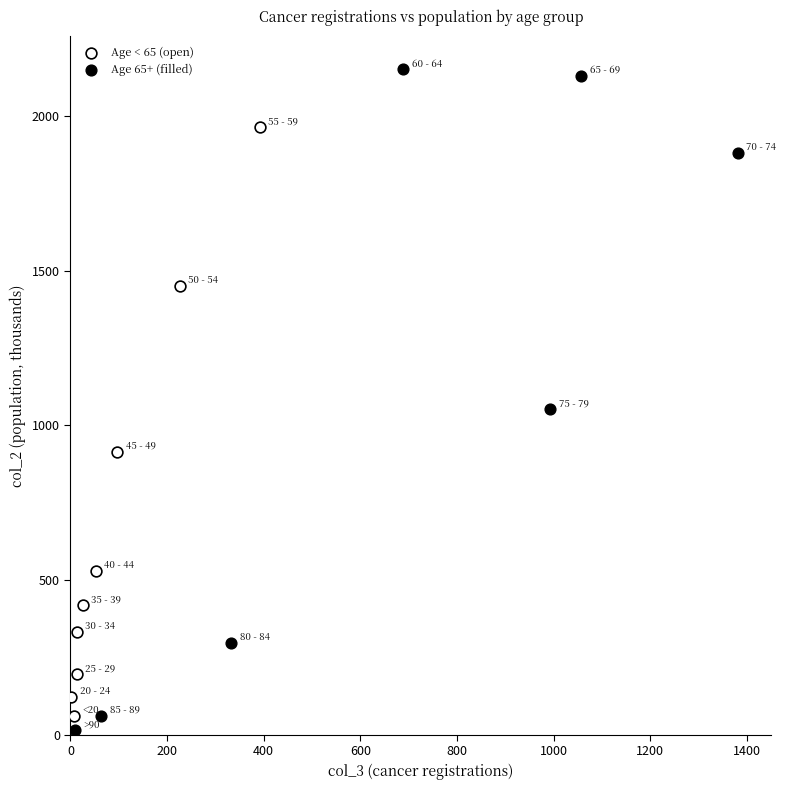

Which series contains the highest Y value?

Age 65+ (filled)